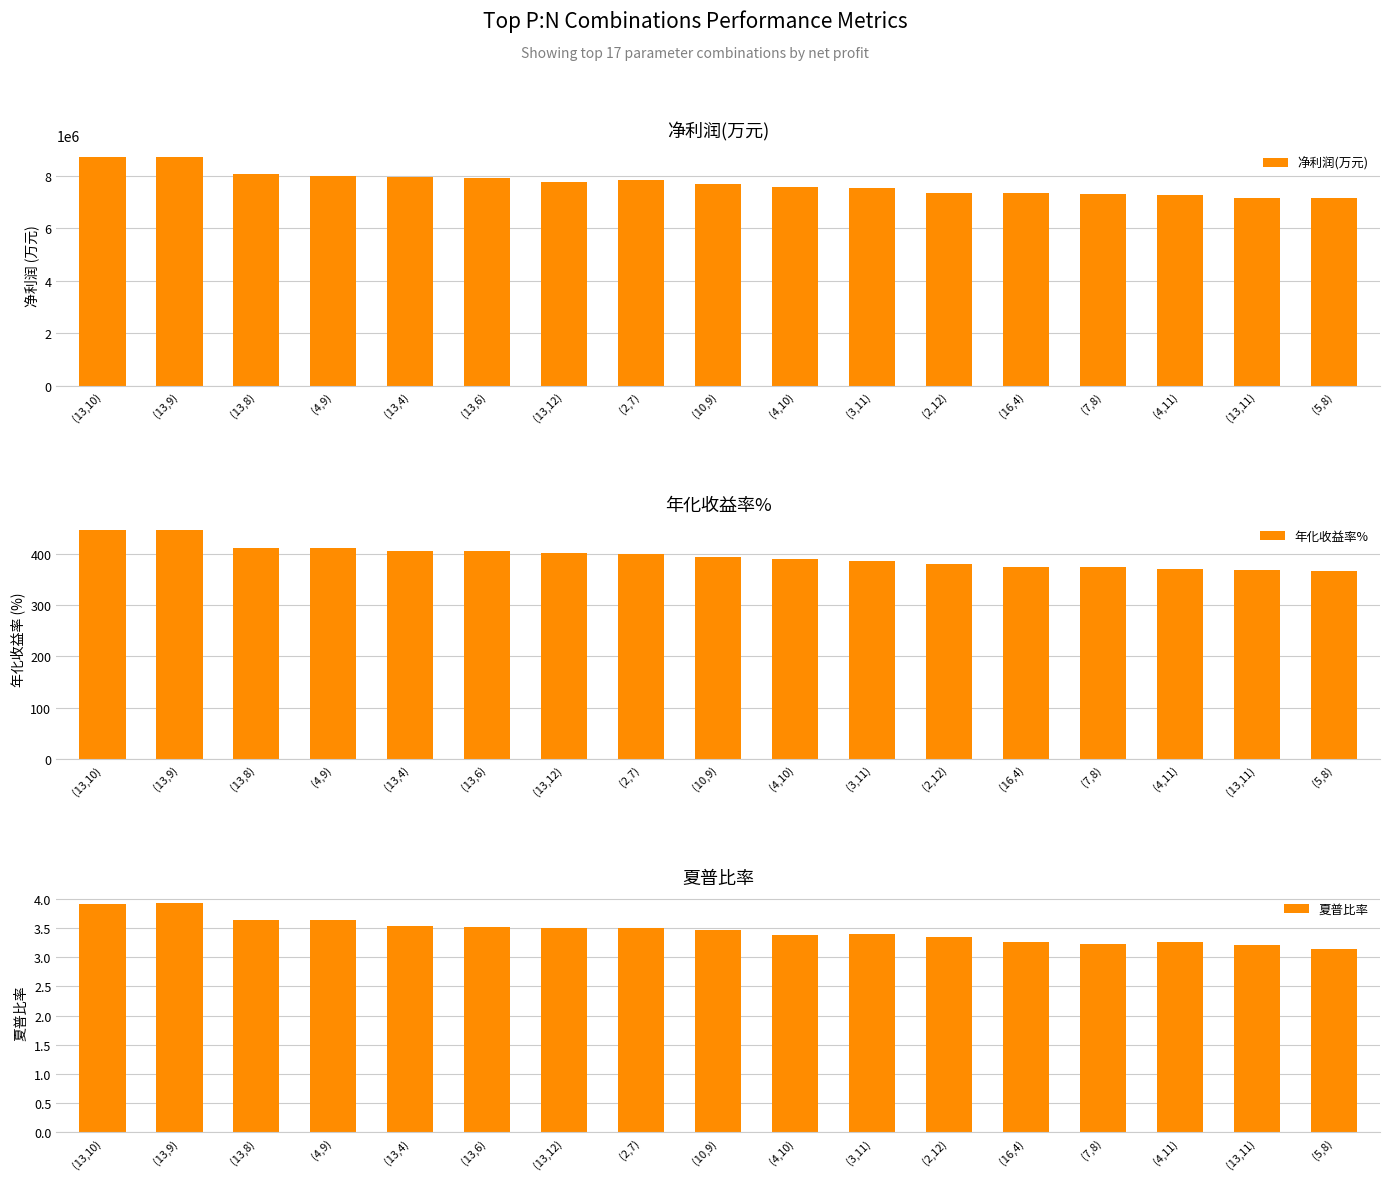

Between (3,11) and (2,12), which is larger?

(3,11)